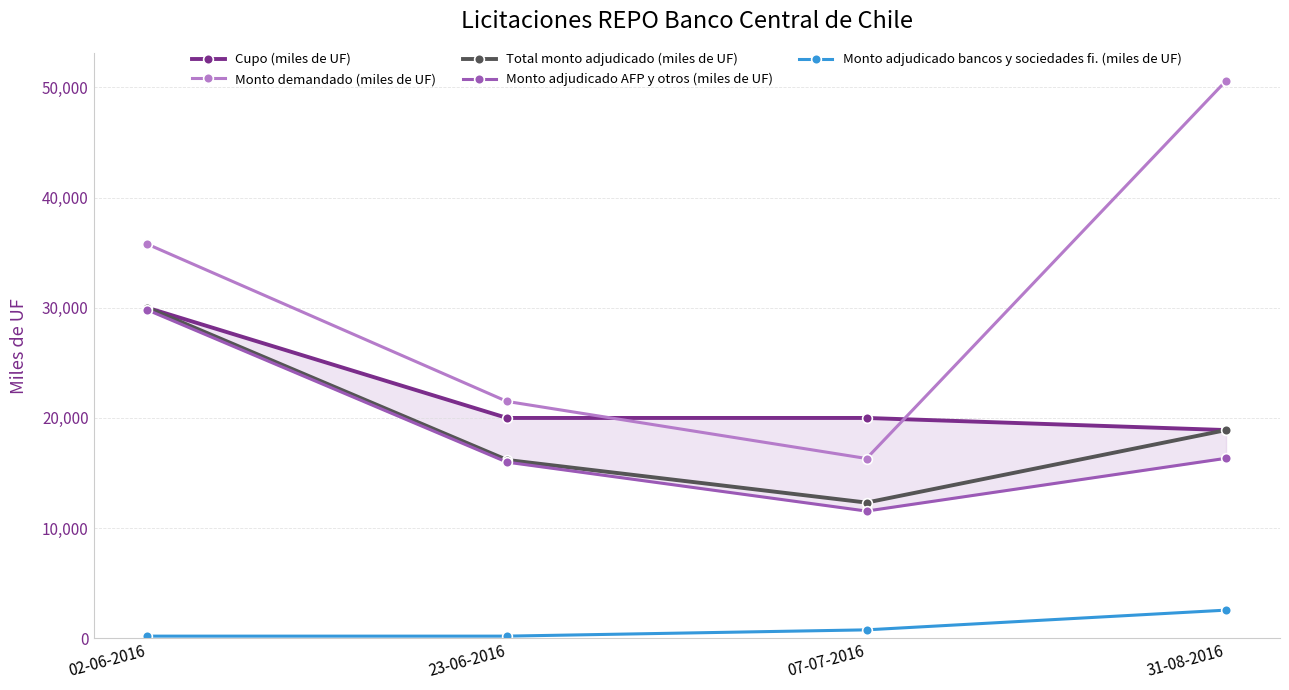

How many lines are shown in the chart?

5